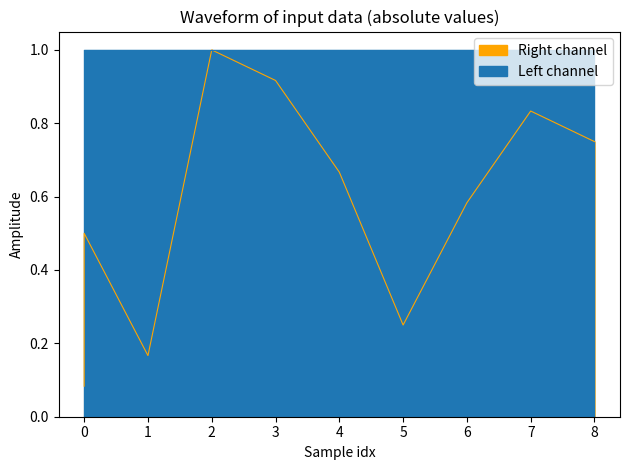

How many lines are shown in the chart?

1